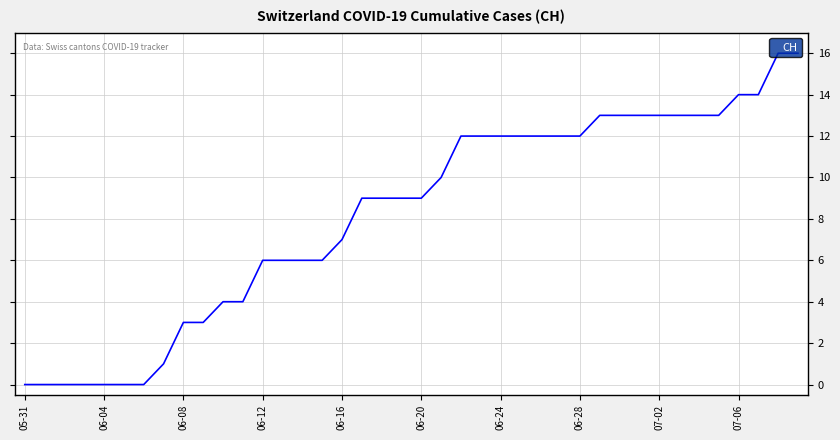

What is the maximum value shown in the chart?

16